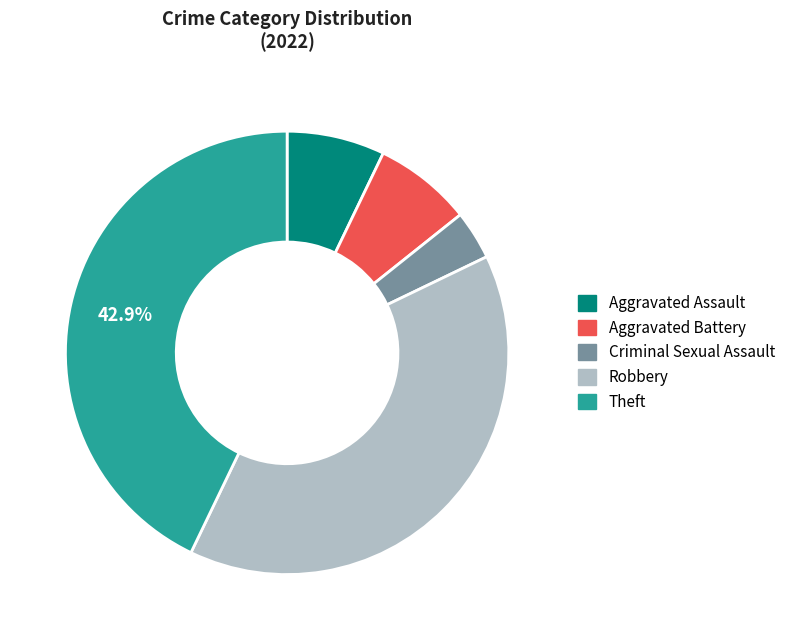

To the nearest percent, what is the combined percentage of Aggravated Battery and Aggravated Assault?

14%